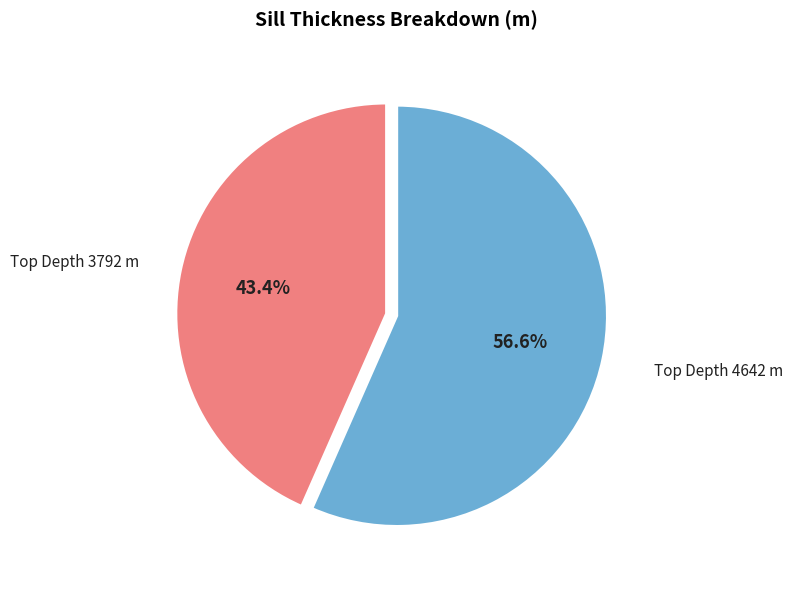

Count the number of slices in the pie.

2